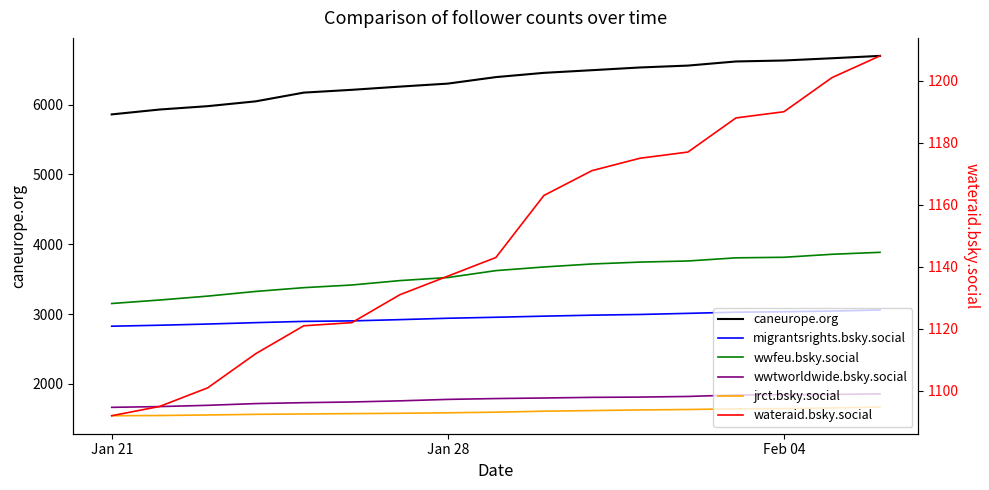

How many lines are shown in the chart?

6